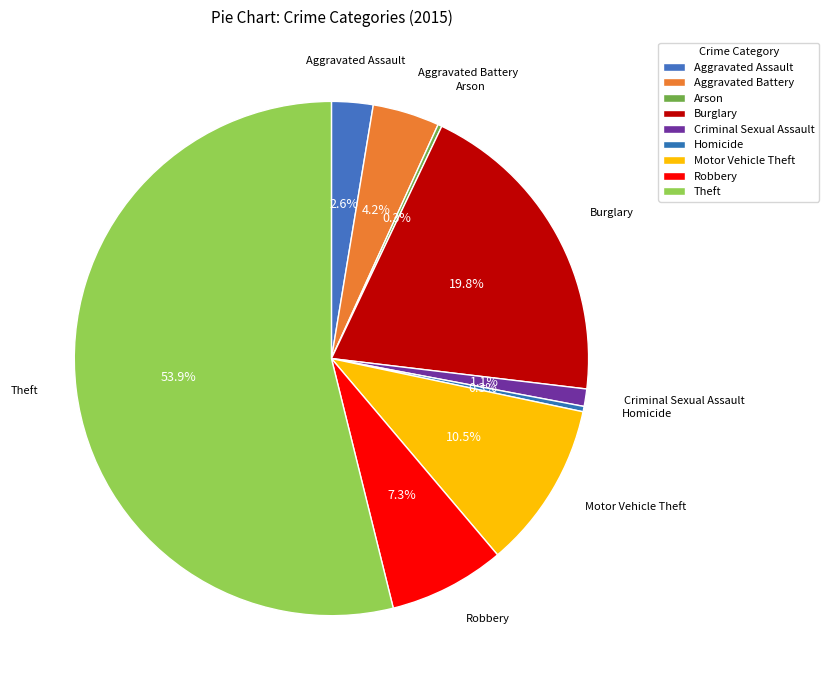

How many segments does this pie chart have?

9